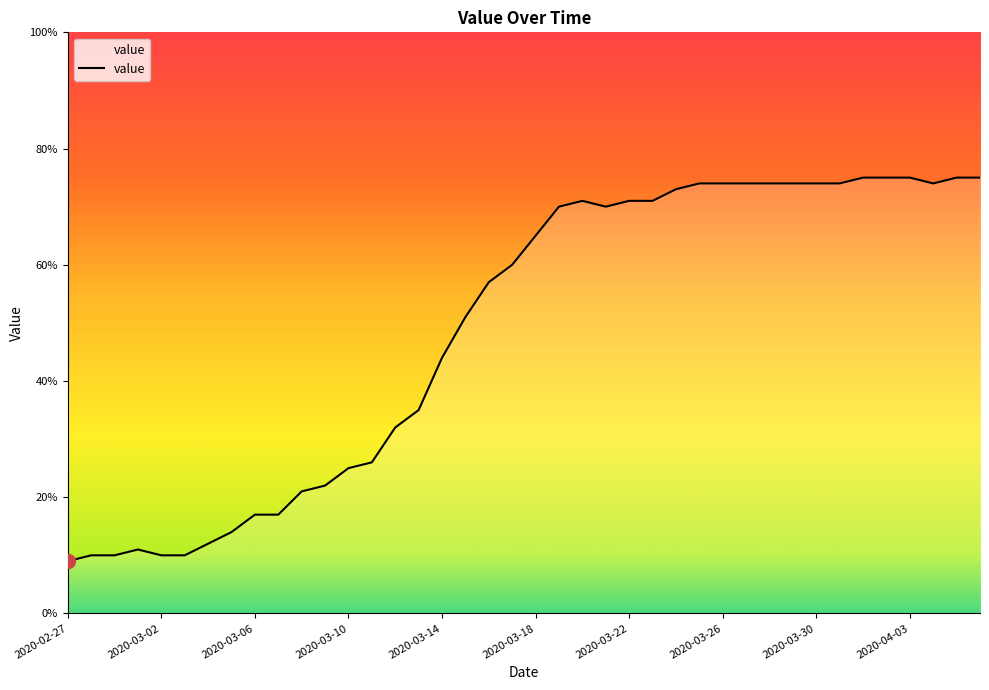

What is the difference between the maximum and minimum values?

66